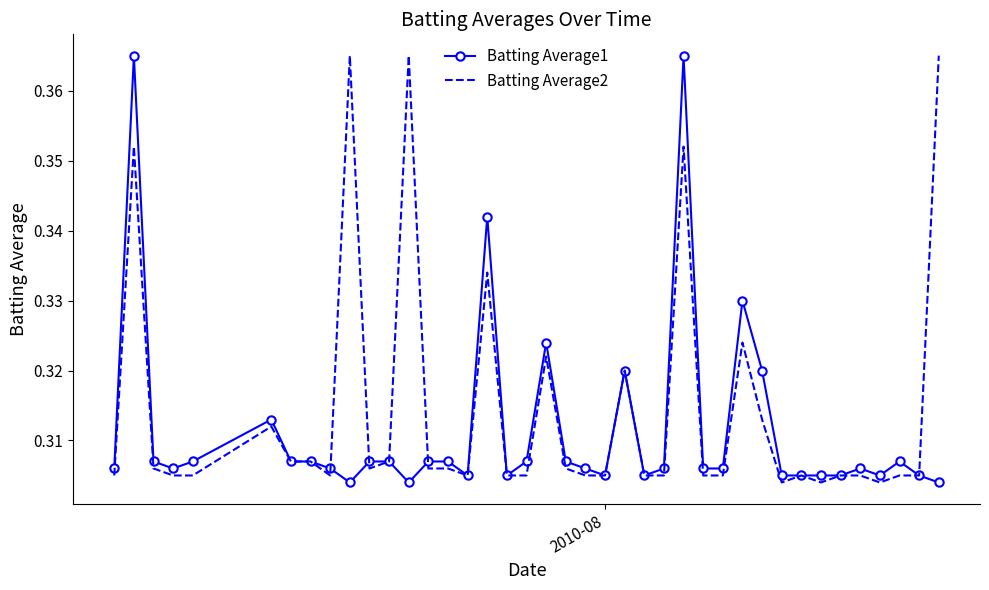

Which series has the largest total across all categories?

Batting Average2